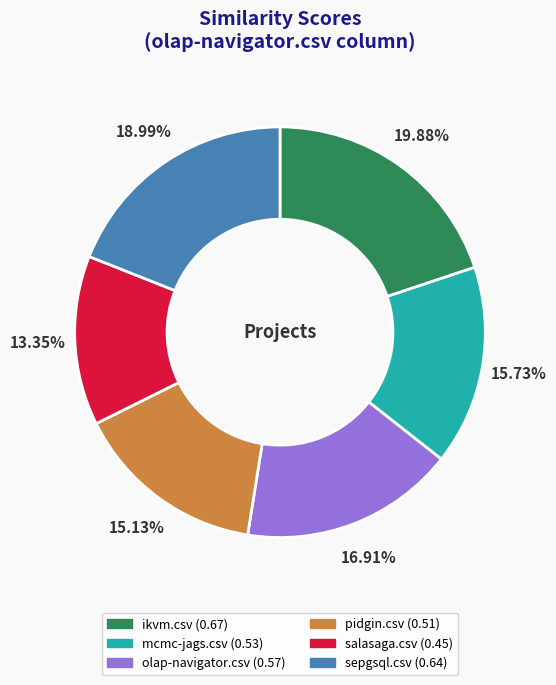

To the nearest percent, what percentage of the pie is ikvm.csv?

20%